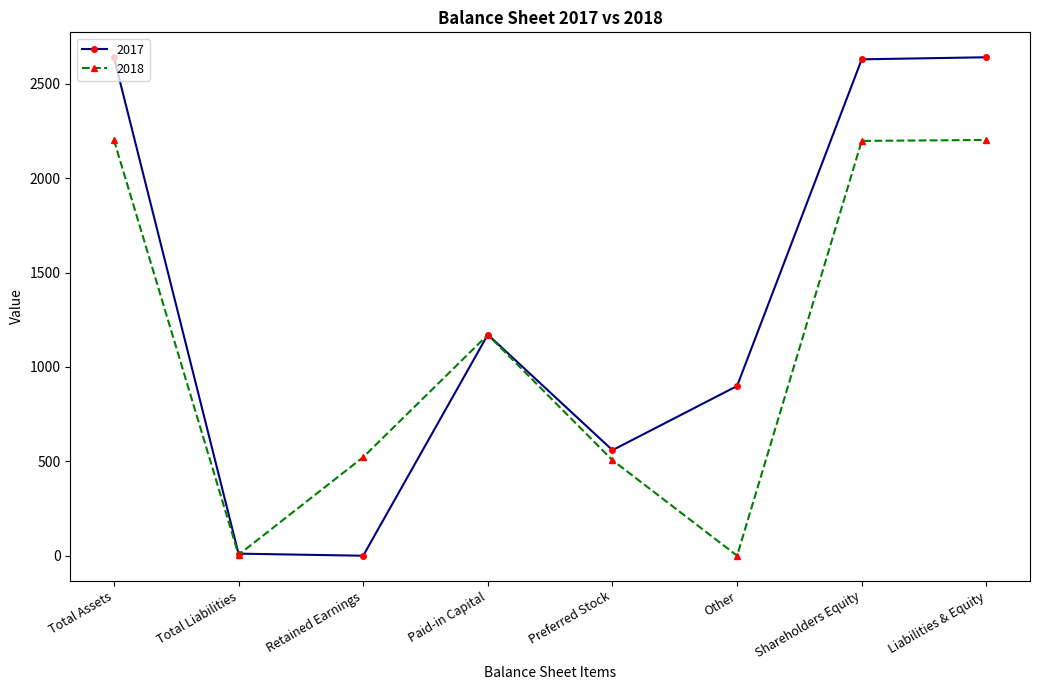

What is the total value across all series at Other?

899